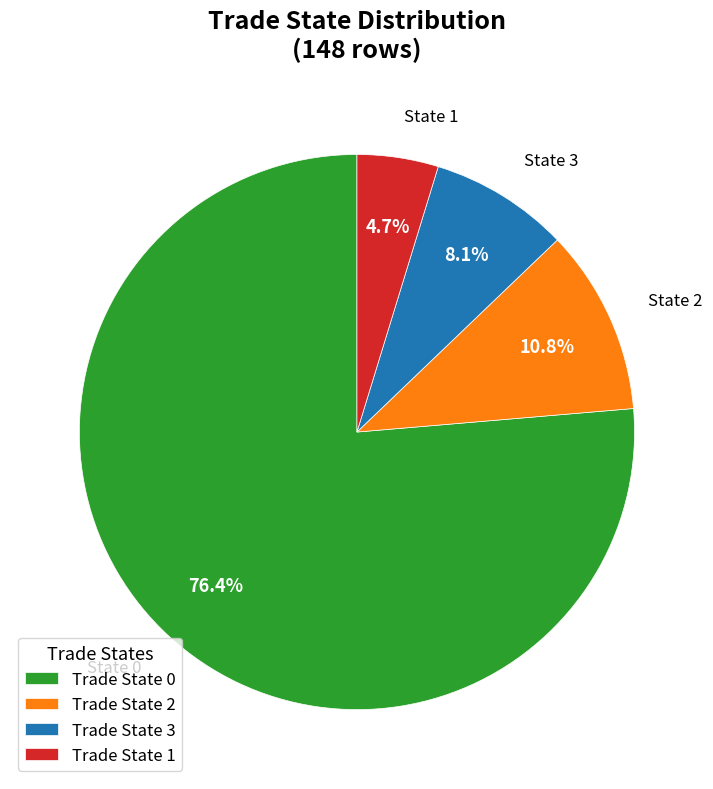

What is the ratio of the value at Trade State 2 to the value at Trade State 1?

2.3